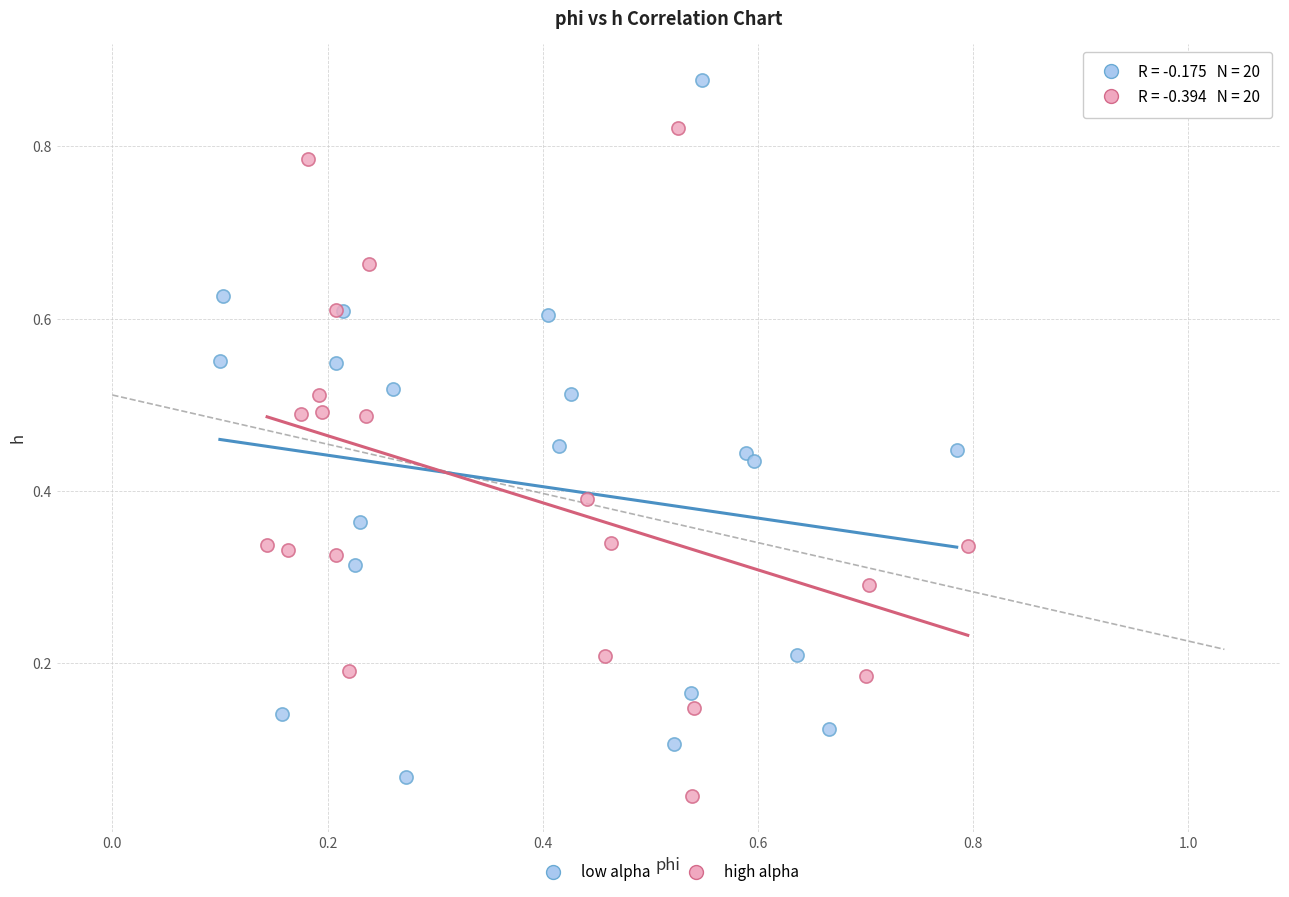

Which series contains the highest Y value?

low alpha